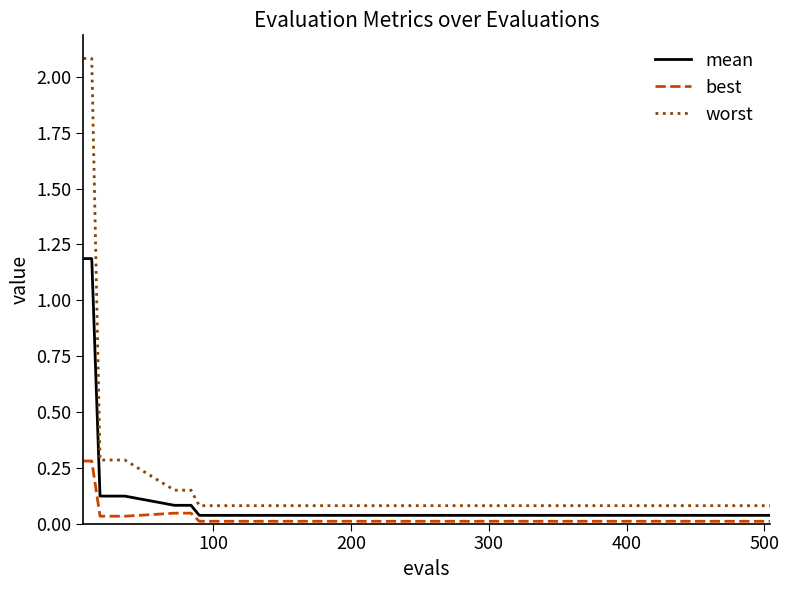

True or false: best and worst cross at least once.

False